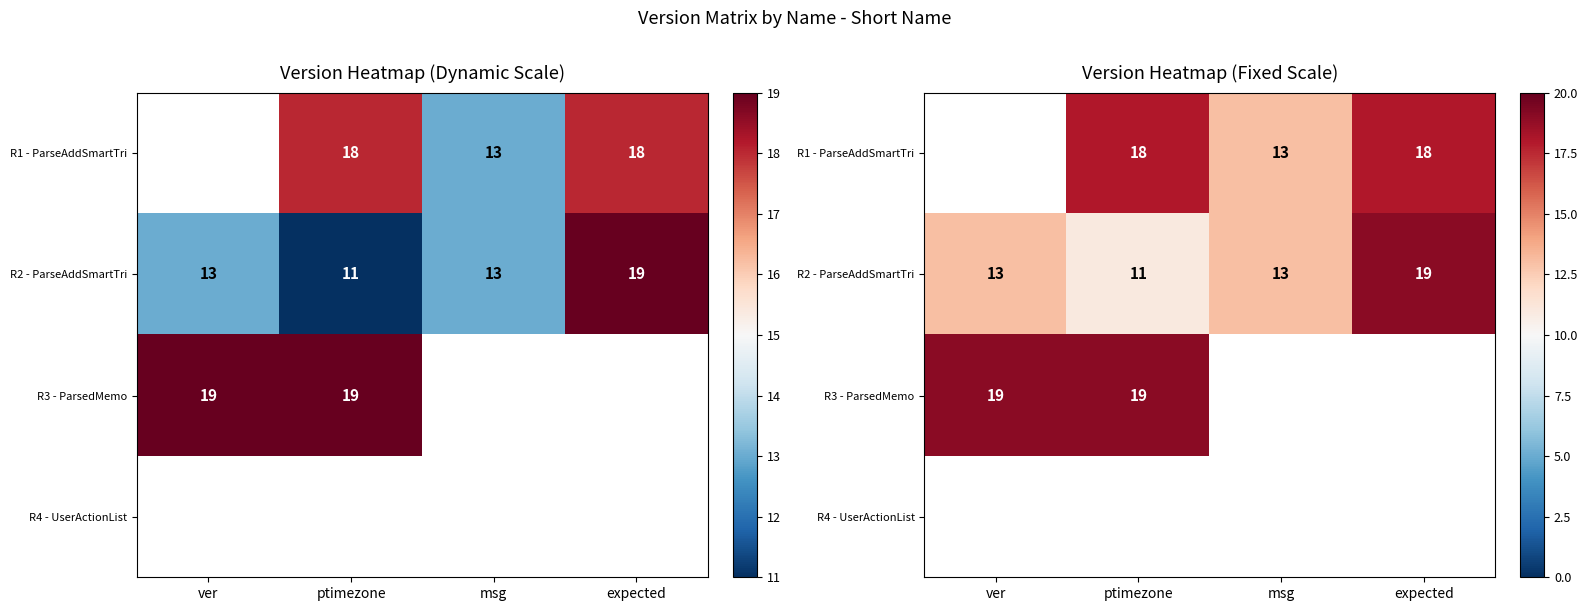

Is it true that R3 - ParsedMemo equals 32.4 at ptimezone?

False